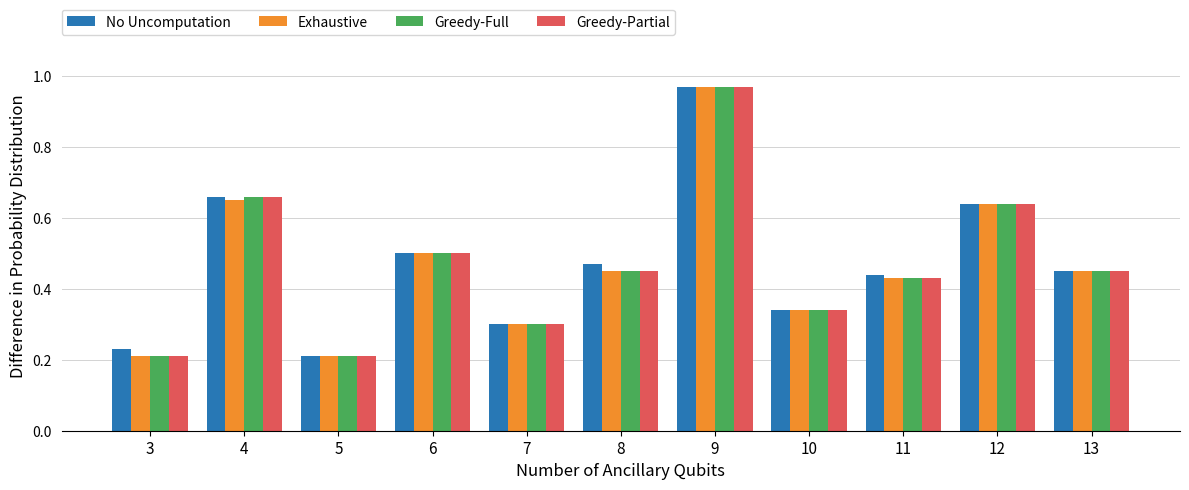

Is the value of Greedy-Partial at 3 greater than the value of Exhaustive at 11?

No